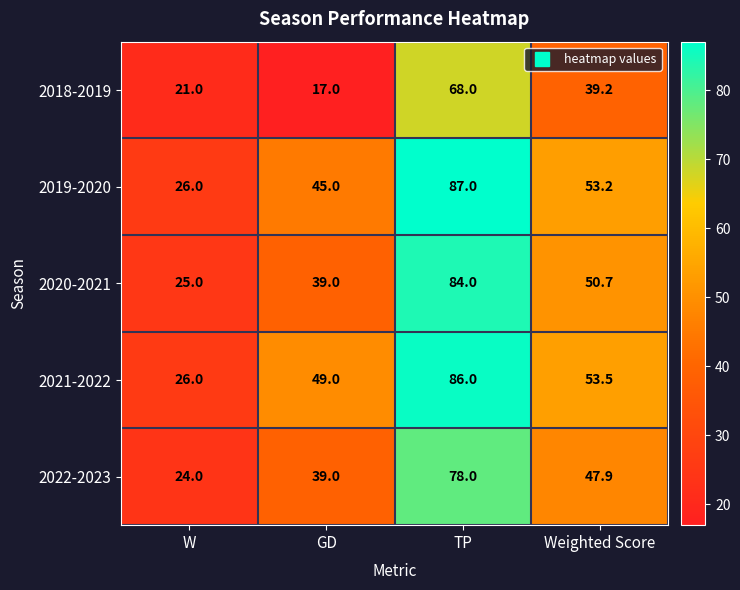

What is the difference between the highest and lowest values at TP?

19.0